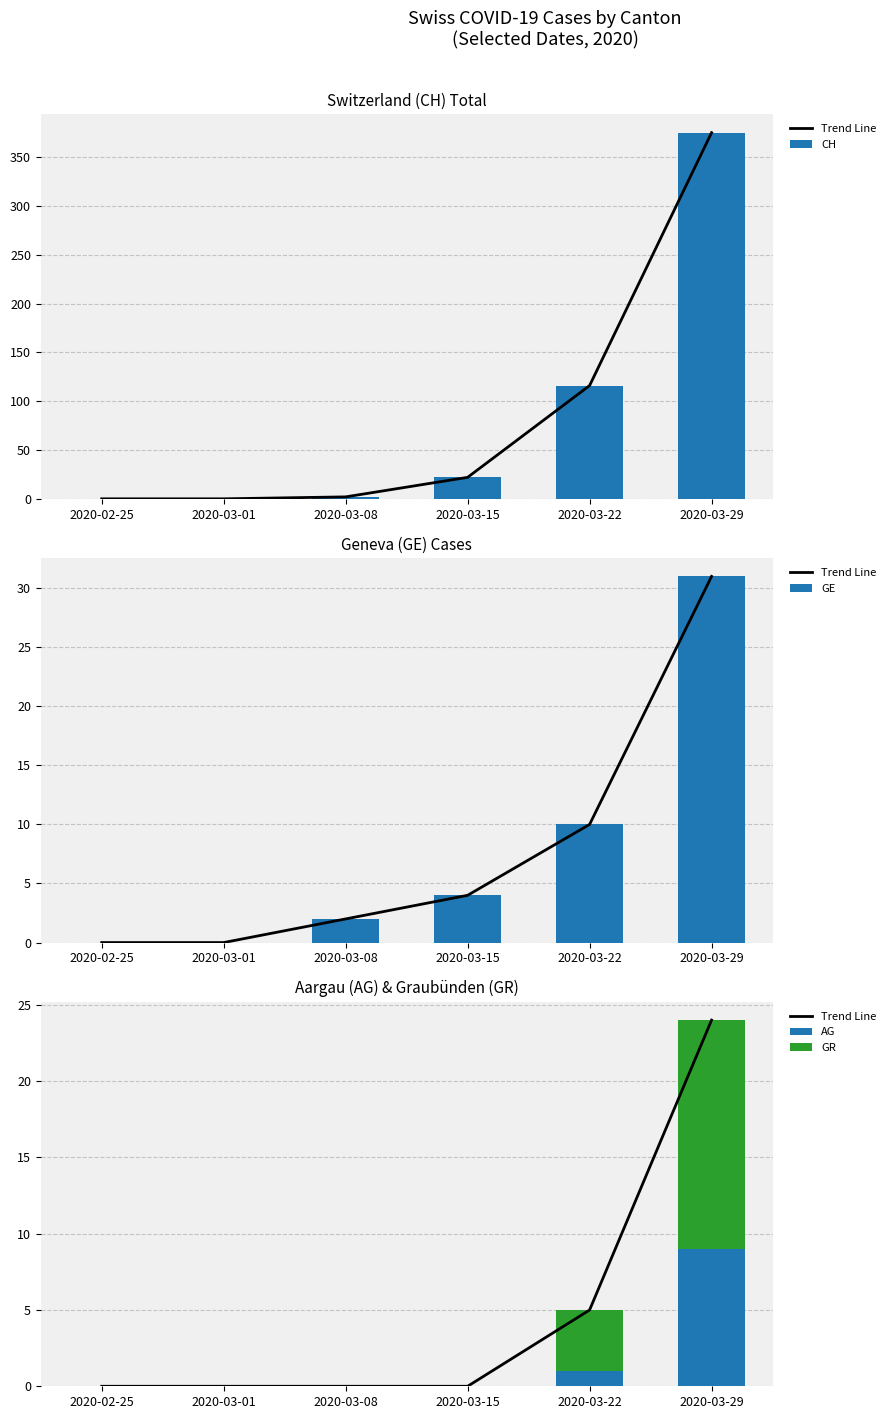

Reading left to right, list all the values displayed in this chart.

Trend Line: 2020-02-25=0	2020-03-01=0	2020-03-08=0	2020-03-15=0	2020-03-22=5	2020-03-29=24
CH: 2020-02-25=0	2020-03-01=0	2020-03-08=2	2020-03-15=22	2020-03-22=116	2020-03-29=375
GE: 2020-02-25=0	2020-03-01=0	2020-03-08=2	2020-03-15=4	2020-03-22=10	2020-03-29=31
AG: 2020-02-25=0	2020-03-01=0	2020-03-08=0	2020-03-15=0	2020-03-22=1	2020-03-29=9
GR: 2020-02-25=0	2020-03-01=0	2020-03-08=0	2020-03-15=0	2020-03-22=4	2020-03-29=15